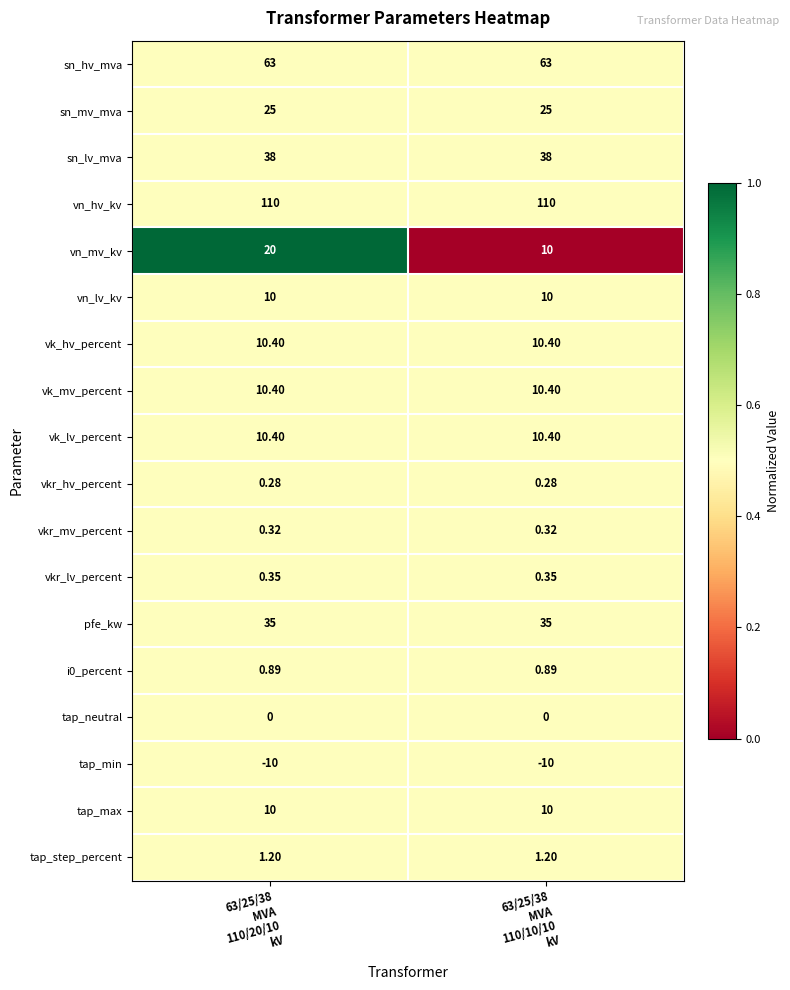

Which series has the largest range (max minus min)?

vn_mv_kv